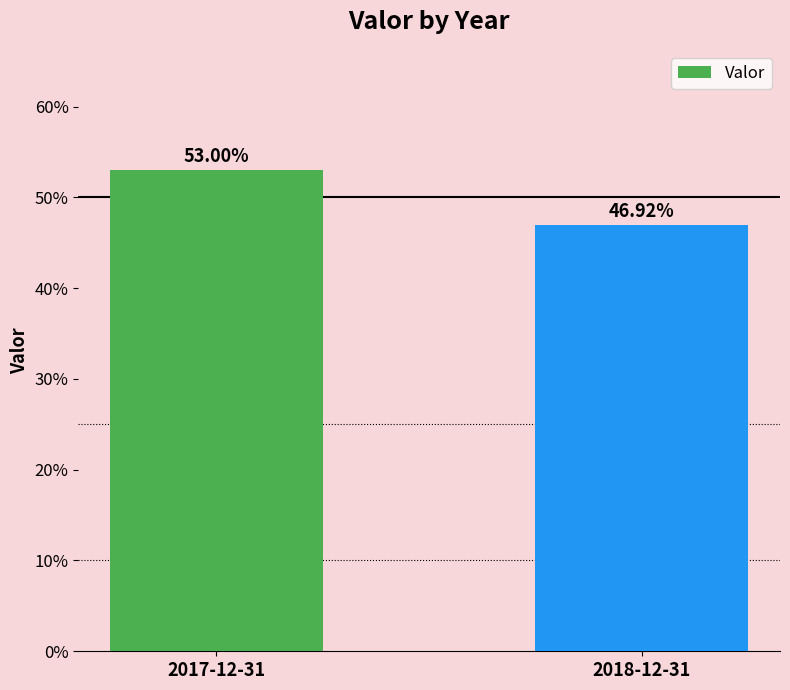

Rank the categories by value from lowest to highest.

2018-12-31, 2017-12-31